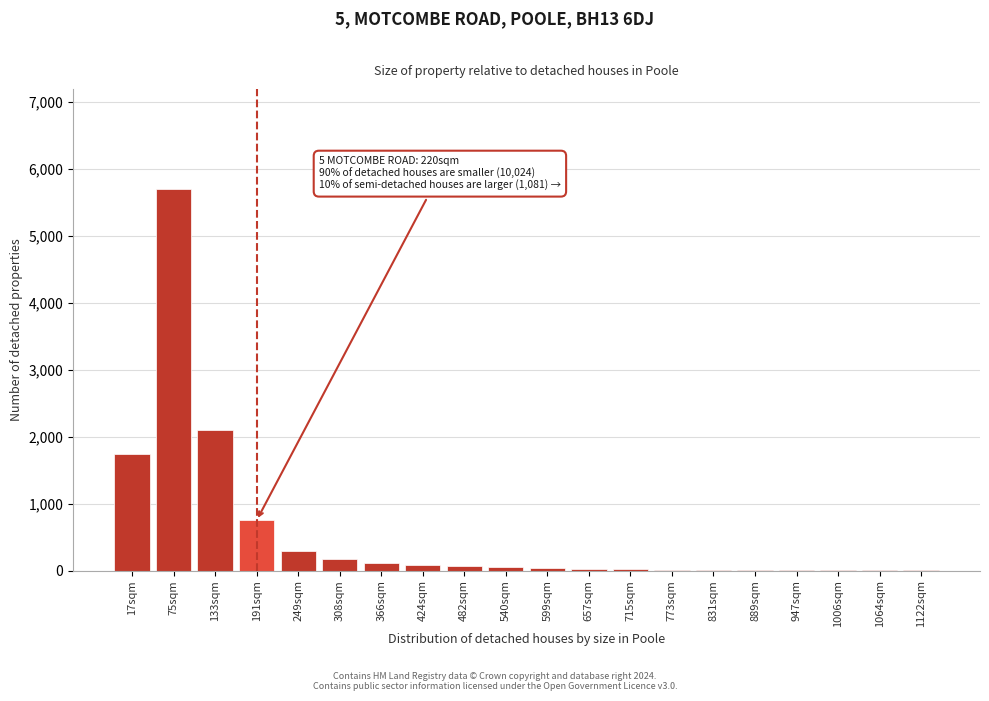

What is the change in value from 75sqm to 308sqm?

-5520